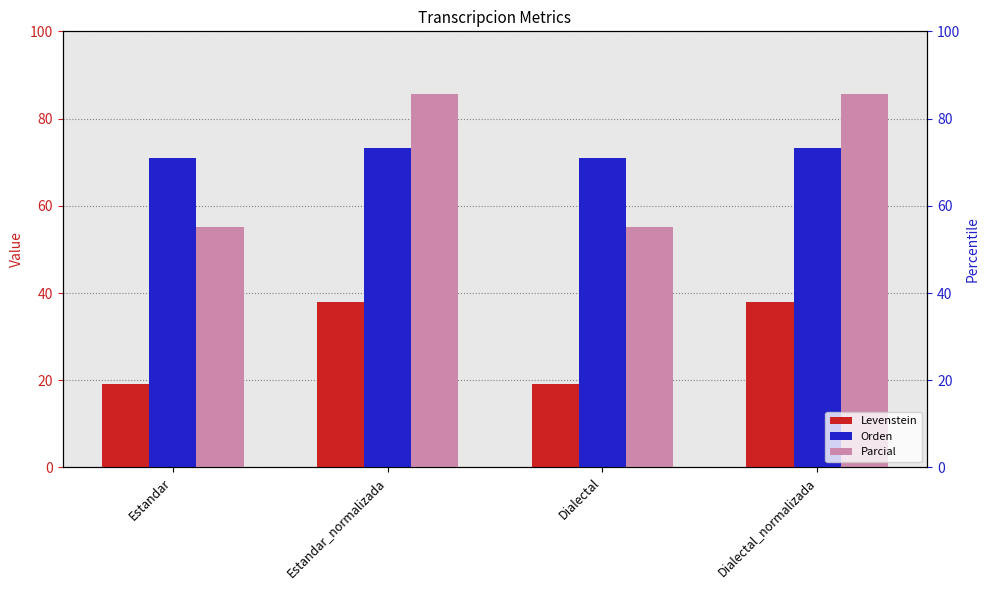

Which category has the highest value in the Orden series?

Estandar_normalizada